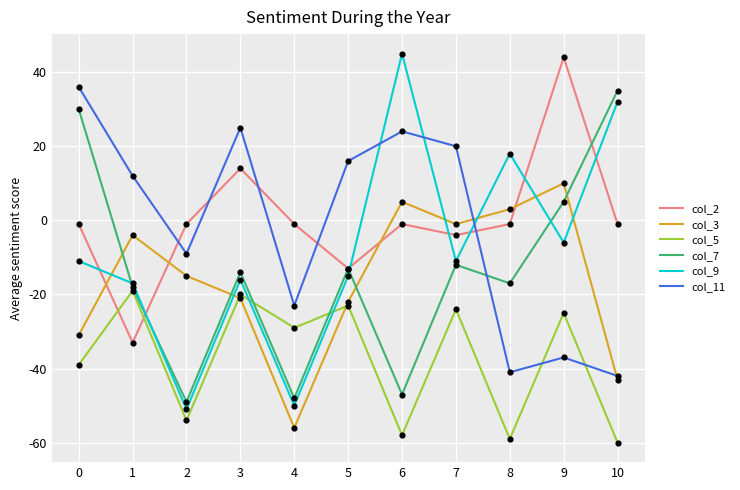

Which series has the largest range (max minus min)?

col_9